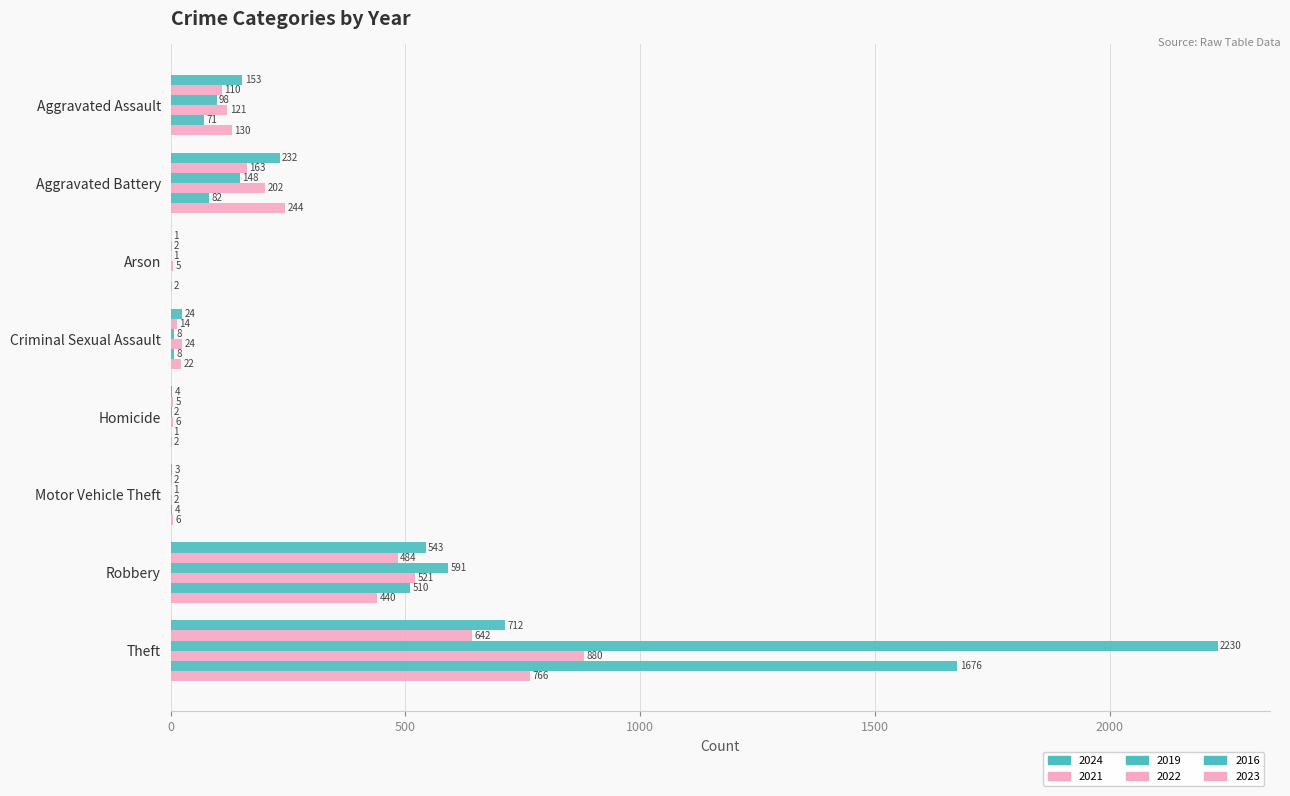

What is the maximum value shown in the chart?

2230